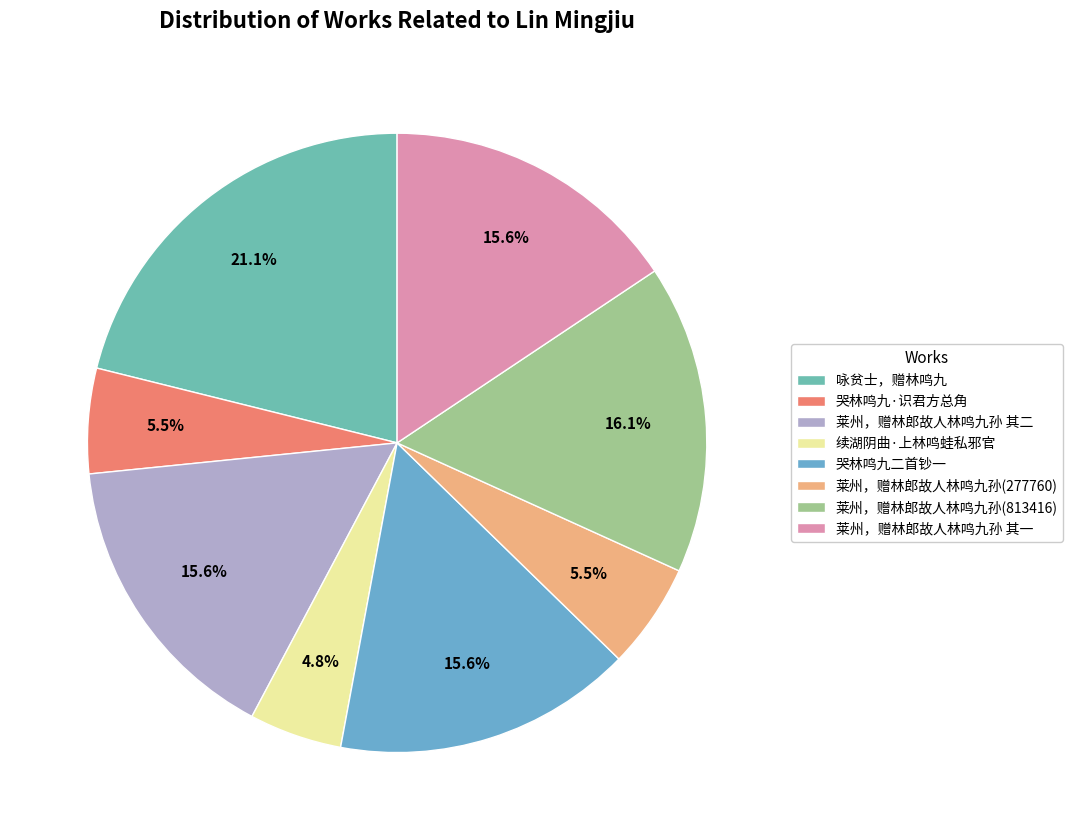

How many segments does this pie chart have?

8